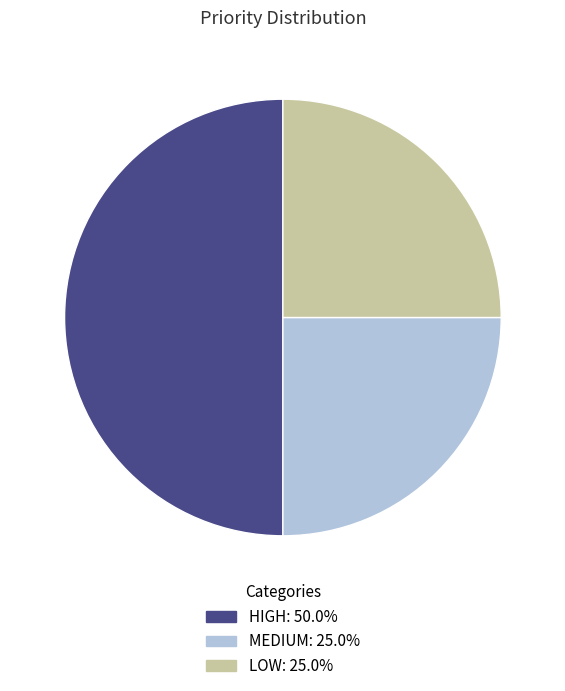

Which slice is the largest?

high